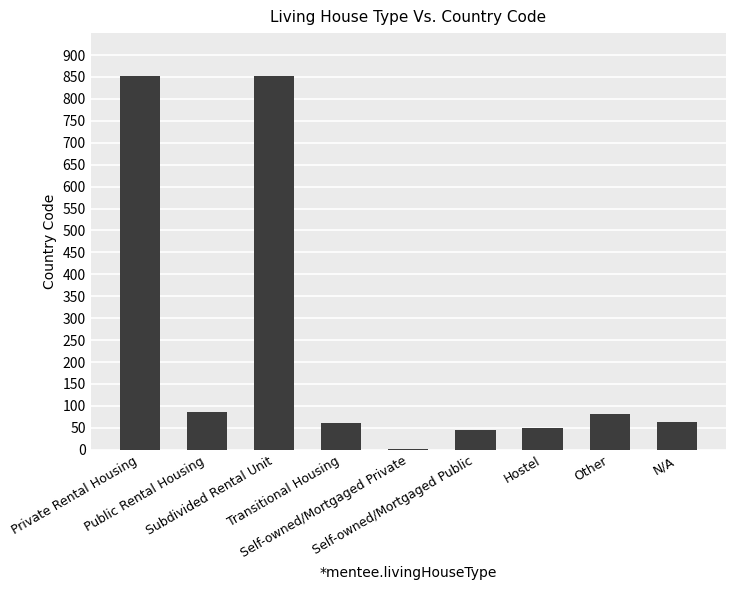

What is the greatest value displayed?

853